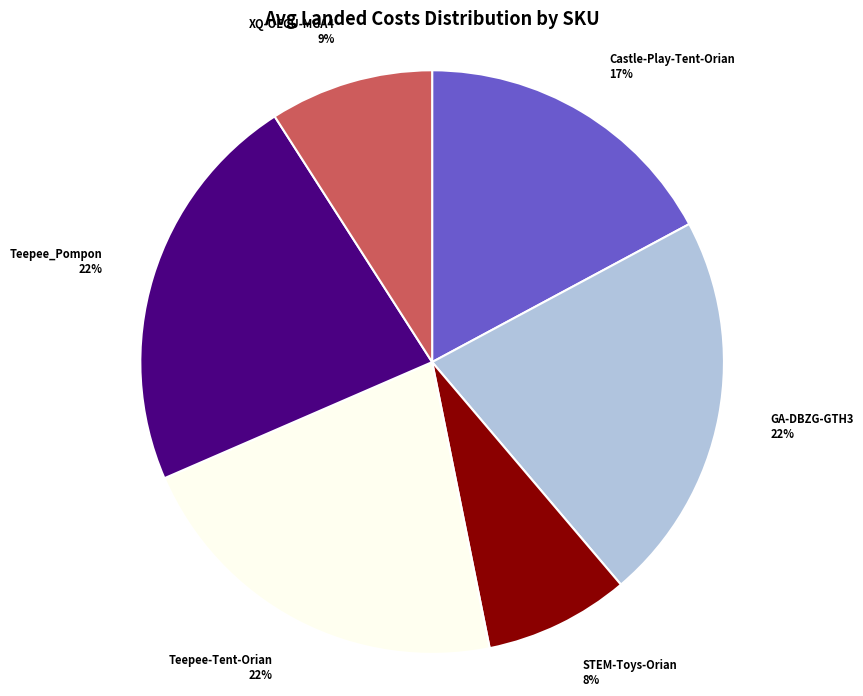

Count the number of slices in the pie.

6